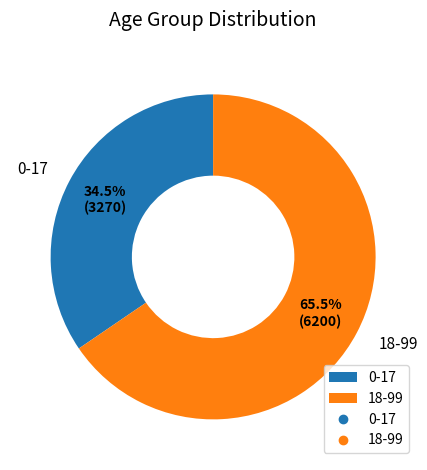

What is the ratio of the value at 0-17 to the value at 18-99?

0.5